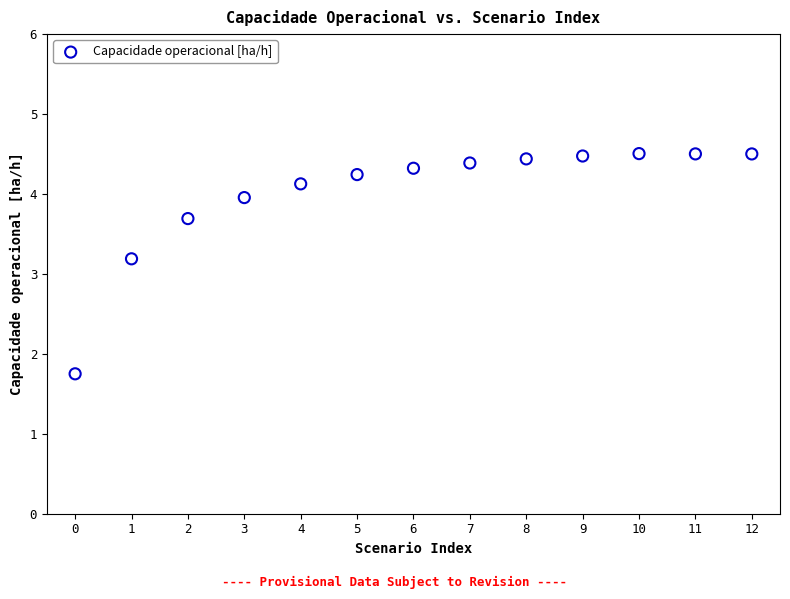

What is the range of Y values (max minus min)?

2.8